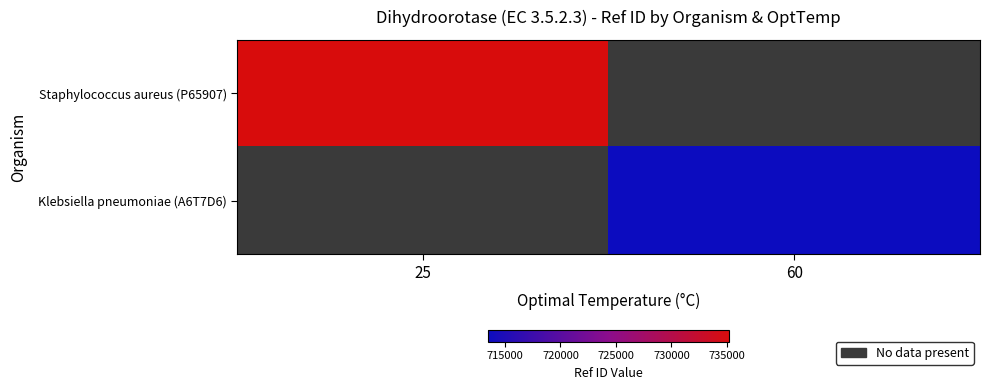

Where is Staphylococcus aureus (P65907) nearest to the value 735213?

25